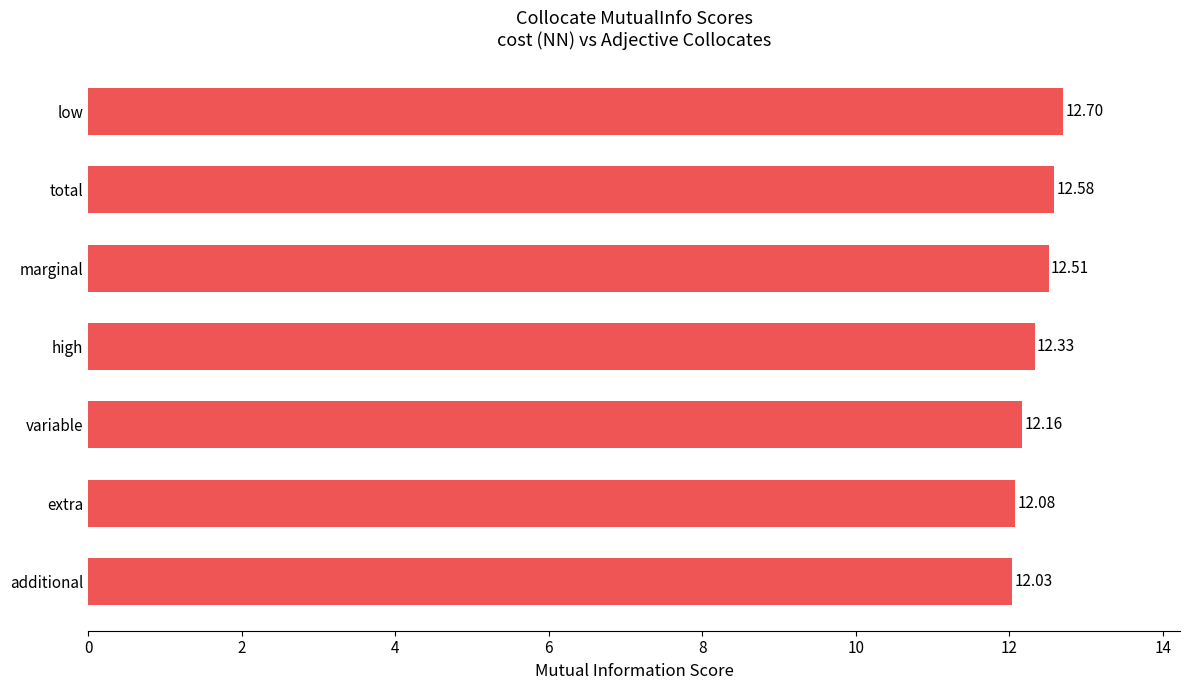

Rank the categories by value from highest to lowest.

low, total, marginal, high, variable, extra, additional